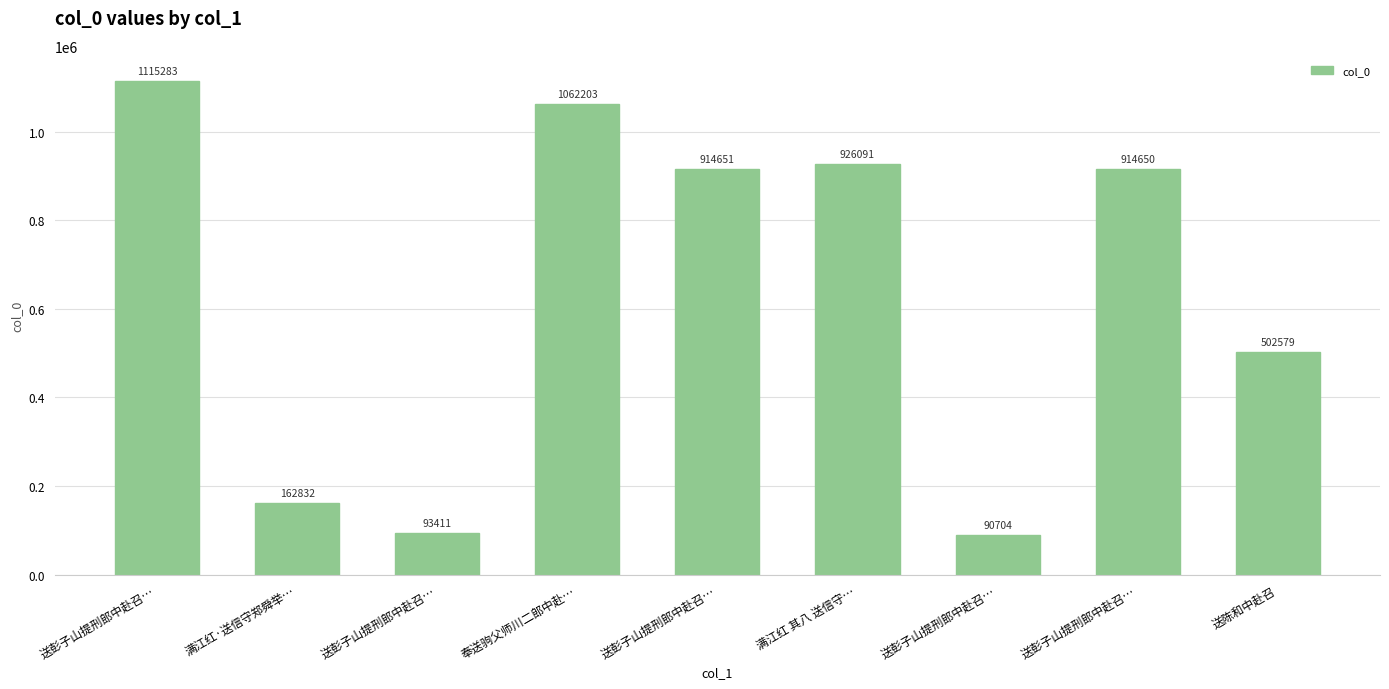

Are the bars horizontal?

No